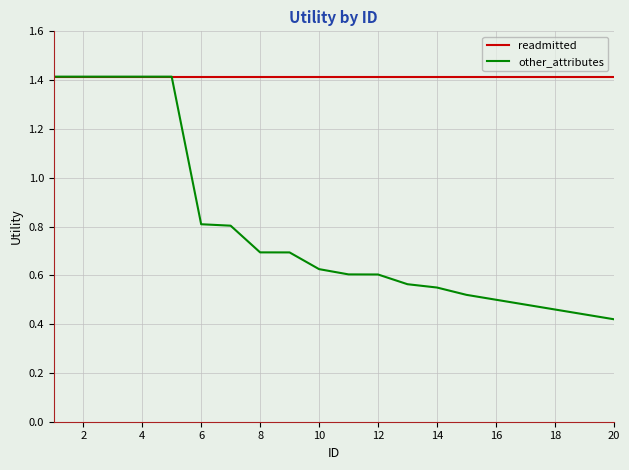

Which series has the largest total across all categories?

readmitted